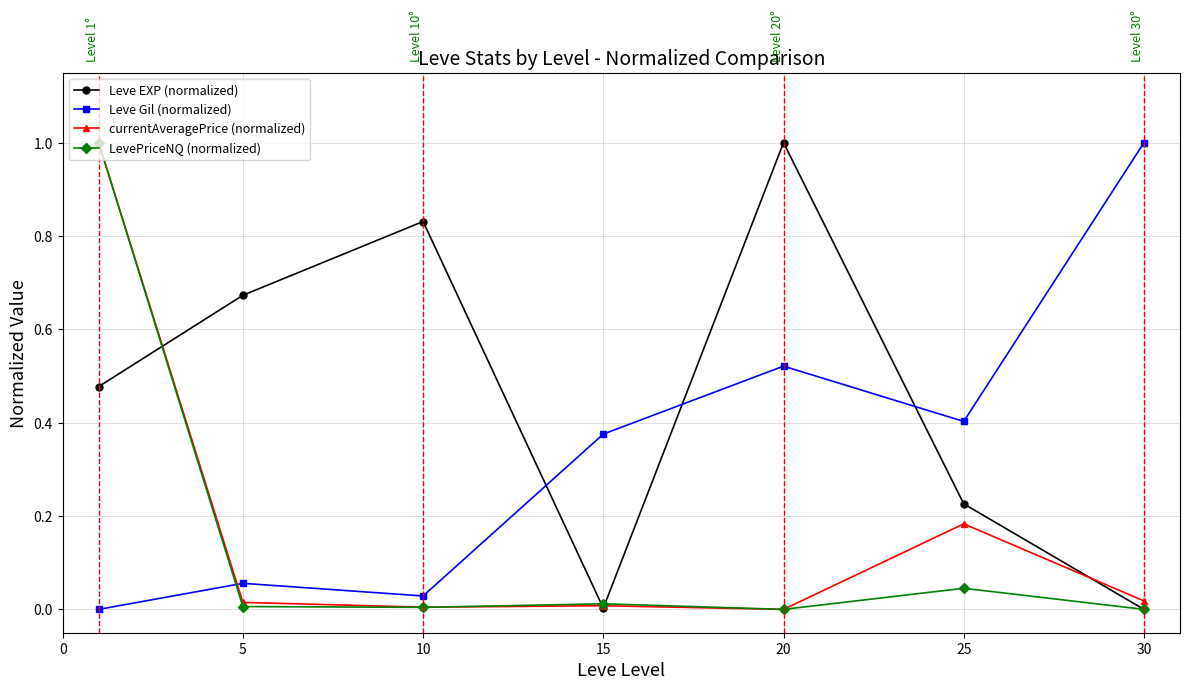

What is the value of the Leve Gil (normalized) point at the 7th from the left?

1.0